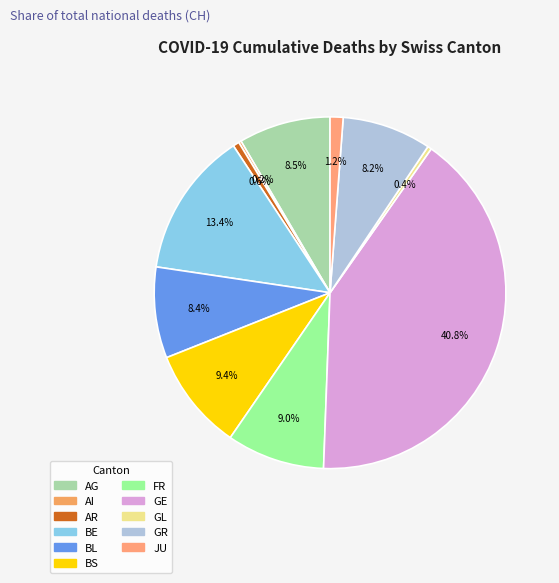

Which slice is the smallest?

AI